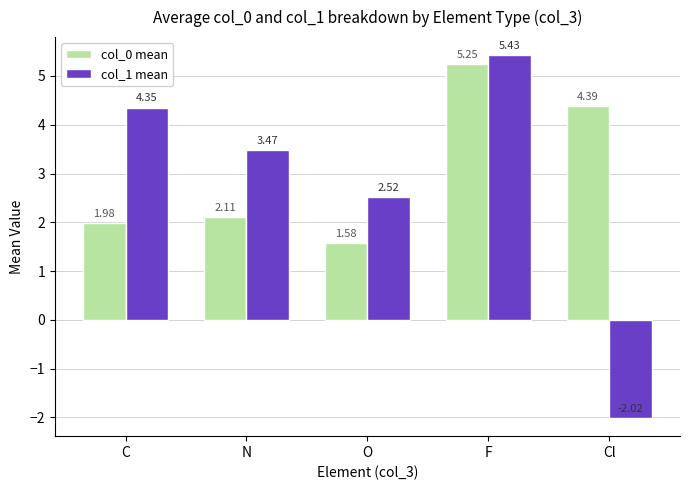

Which series changed the most between O and Cl?

col_1 mean